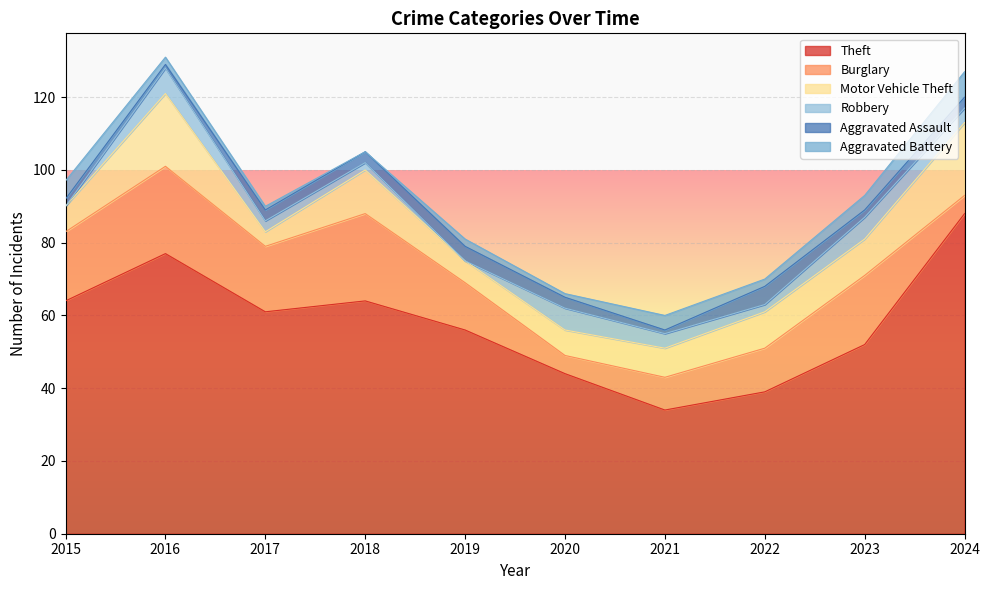

Reading left to right, extract all data points from this chart.

Theft: 64	77	61	64	56	44	34	39	52	88
Burglary: 19	24	18	24	13	5	9	12	19	5
Motor Vehicle Theft: 7	20	4	12	6	7	8	10	10	20
Robbery: 0	7	3	2	0	6	4	2	6	4
Aggravated Assault: 2	1	3	3	4	3	1	5	2	3
Aggravated Battery: 5	2	1	0	2	1	4	2	4	7